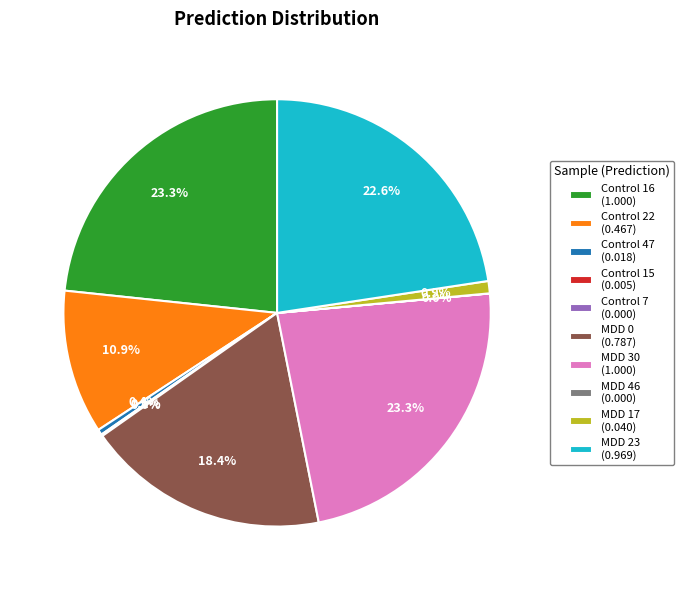

Which has a higher value, MDD 17 or Control 47?

MDD 17